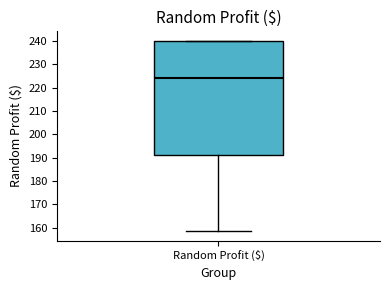

Transcribe this box plot: give where the median line is, the range the box spans, and where the two whiskers end, as read against the y-axis. The values are not printed on the chart, so give them approximately, as read against the axis.

median 224, box 191 to 240, whiskers 159 to 240